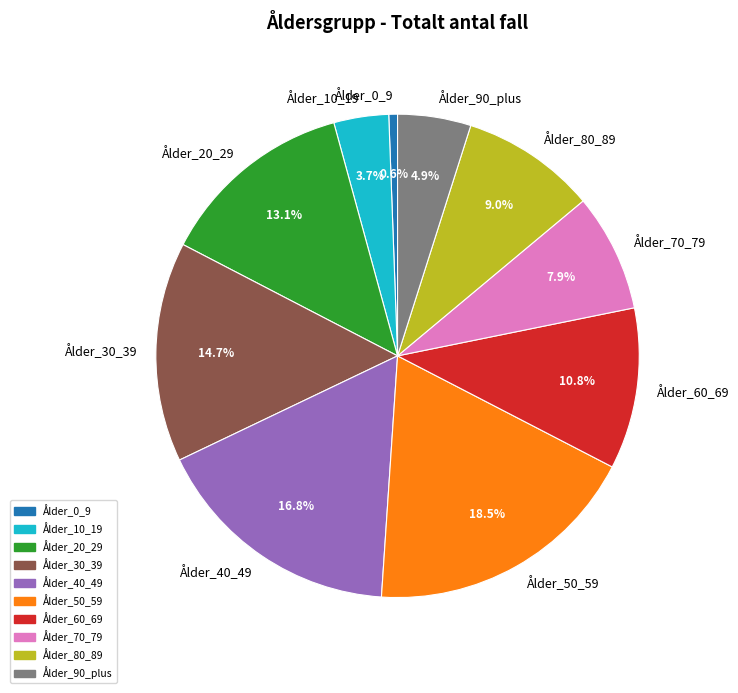

To the nearest percent, what is the difference between the Ålder_50_59 and Ålder_10_19 slice percentages?

15%